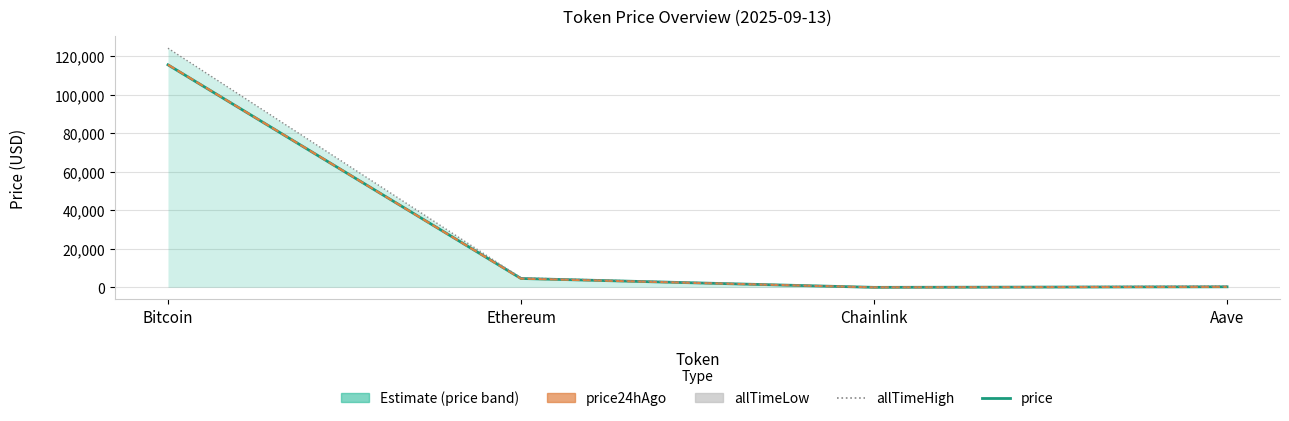

At which category is the sum across all series the highest?

Bitcoin